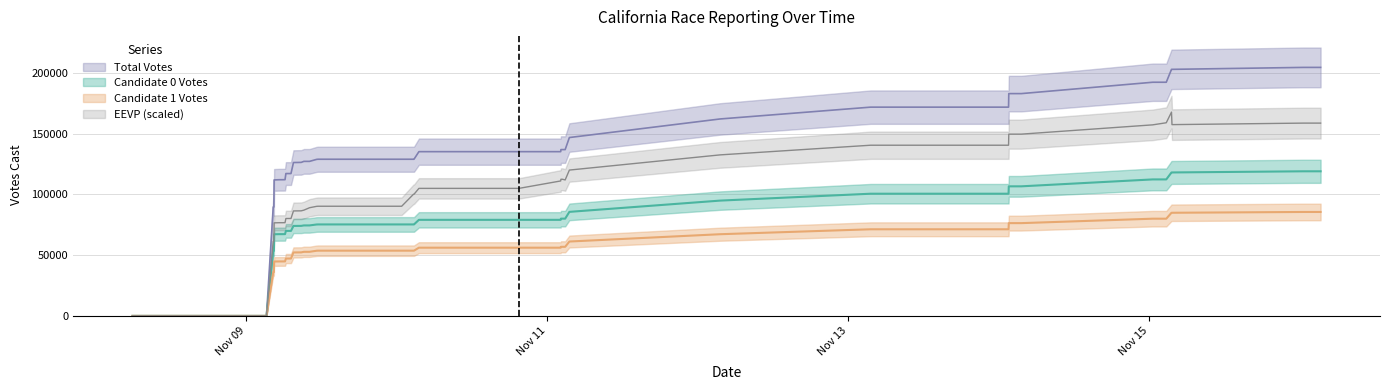

What is the label of the 37th point from the right?

Nov 15